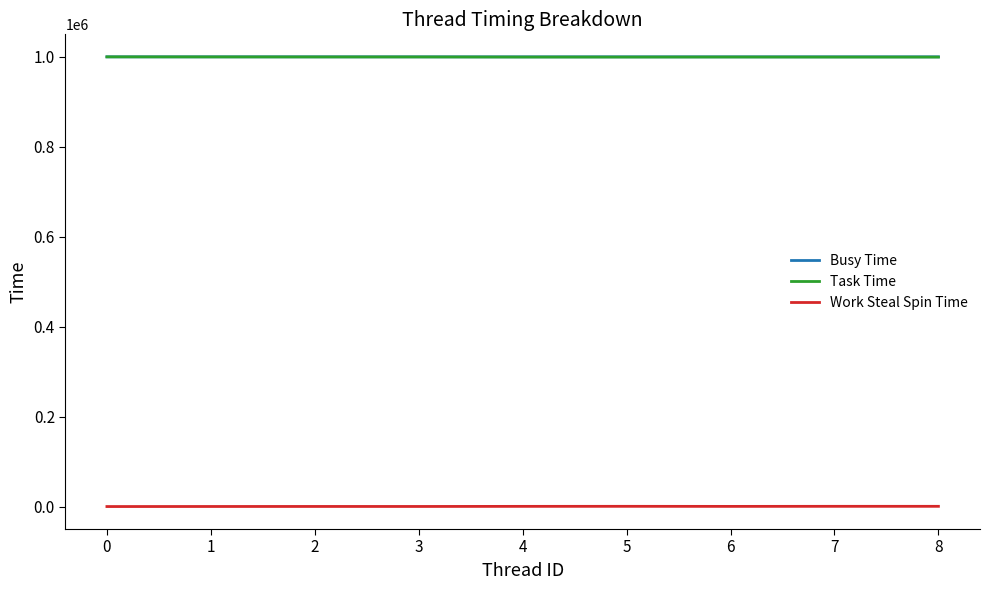

True or false: Work Steal Spin Time and Busy Time cross at least once.

False